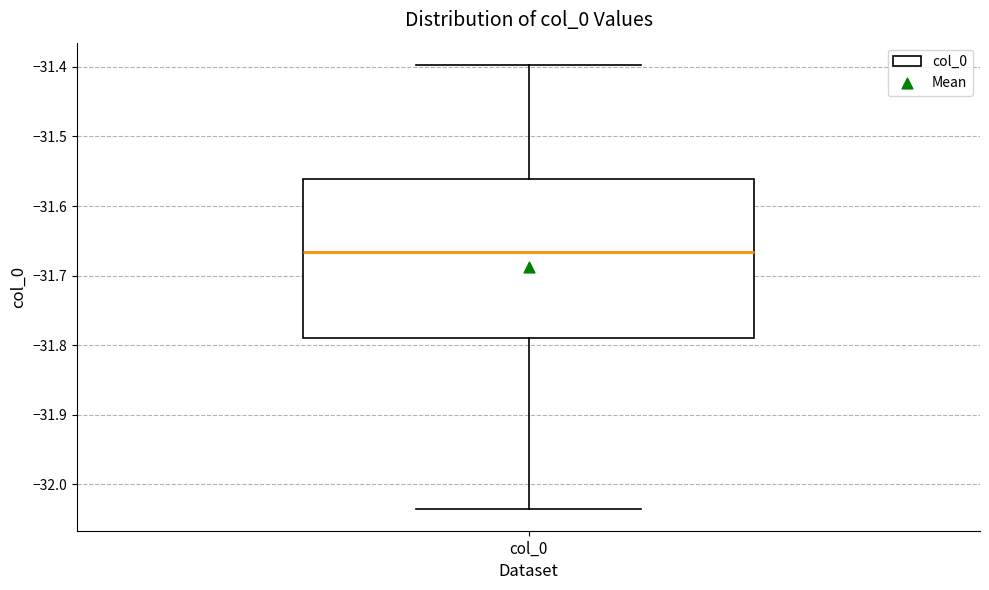

Where is the upper edge of the box for col_0 on the y-axis? The values are not printed on the chart, so give them approximately, as read against the axis.

-31.56